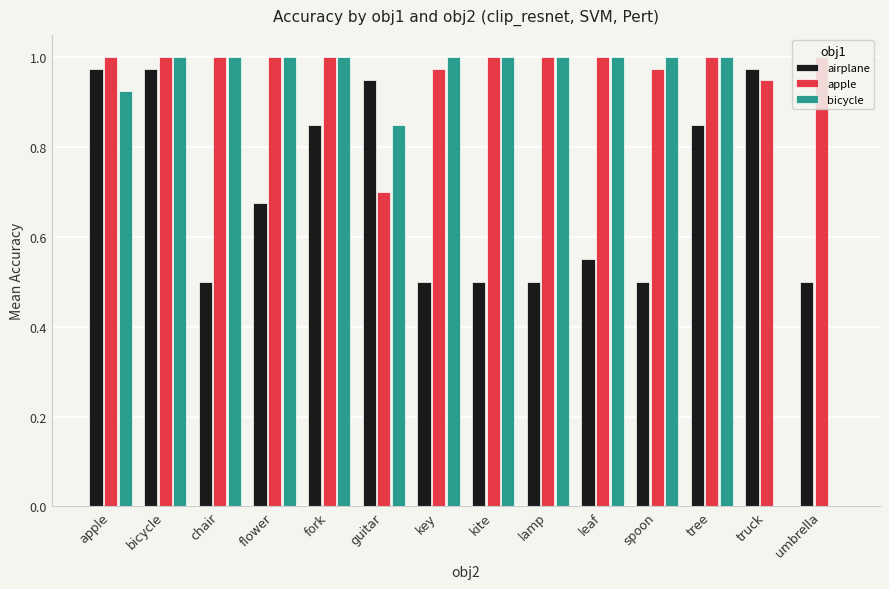

The value of bicycle at fork is 0.6. True or false?

False